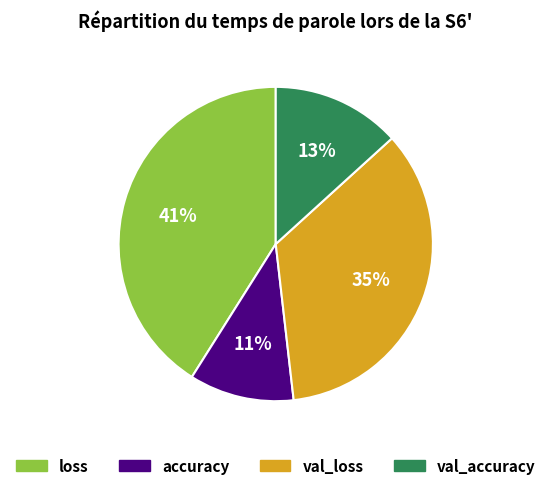

Which category has the biggest portion of the pie?

loss